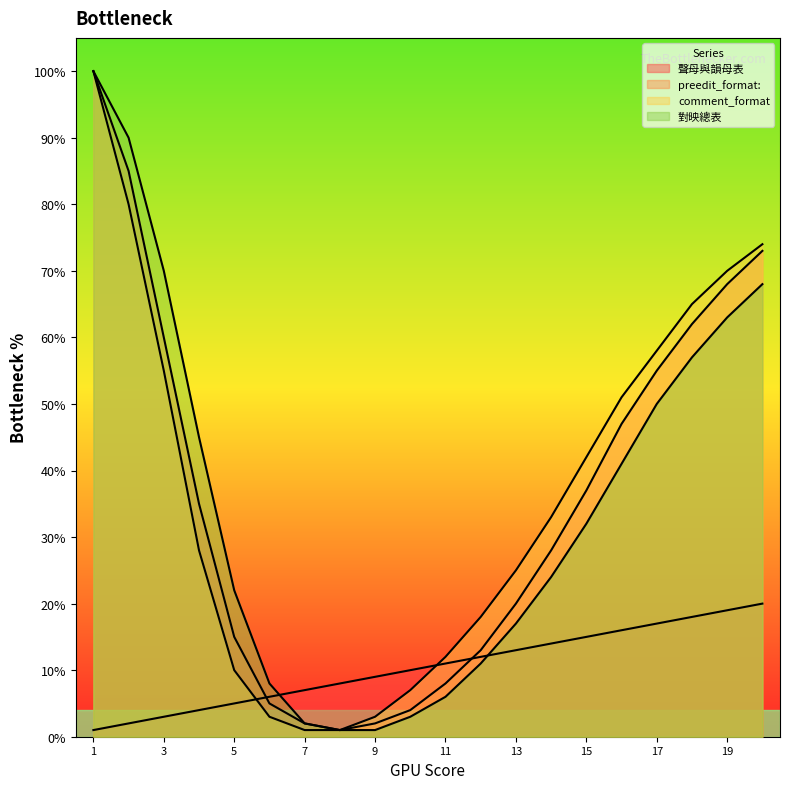

Between 13 and 18, which is larger?

18